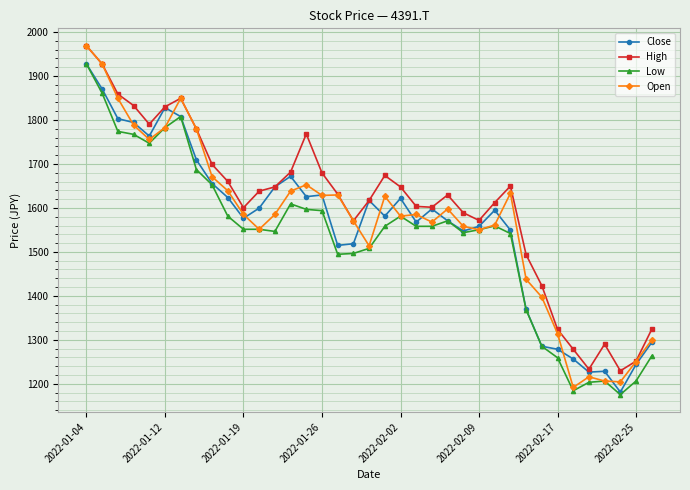

True or false: Close and Open cross at least once.

True